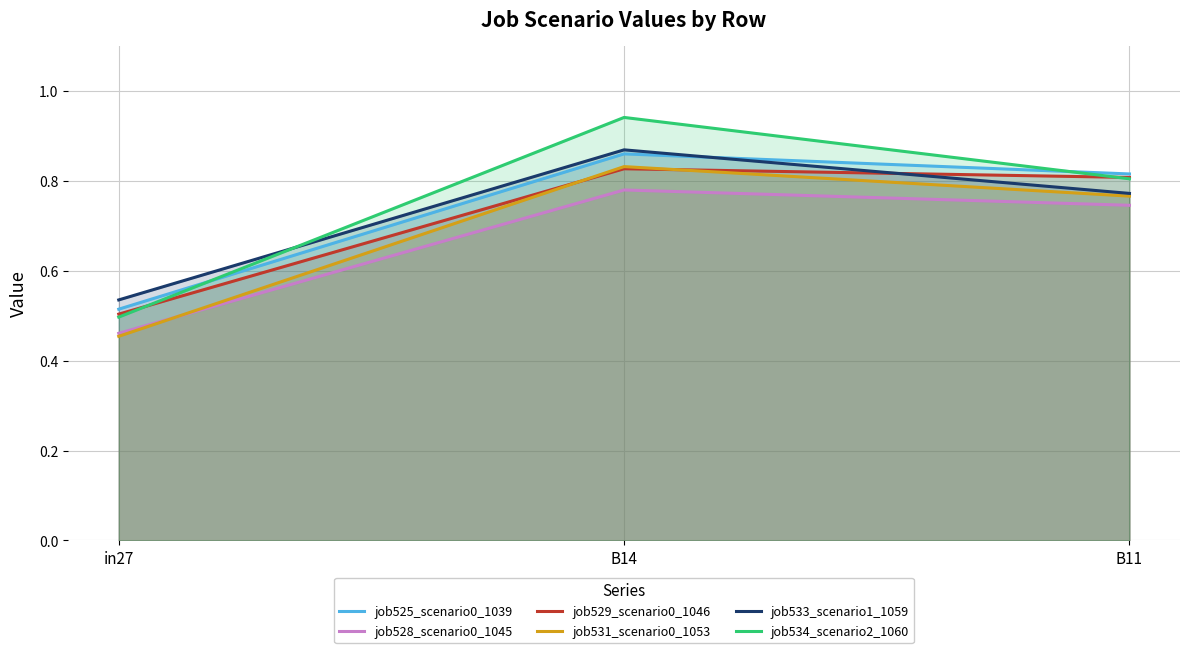

At how many categories does at least one series exceed 0?

3